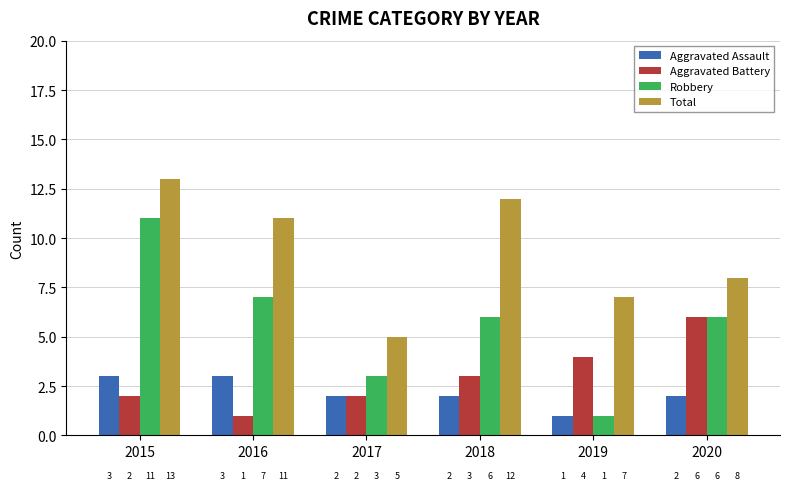

Which series has the widest spread of values?

Robbery